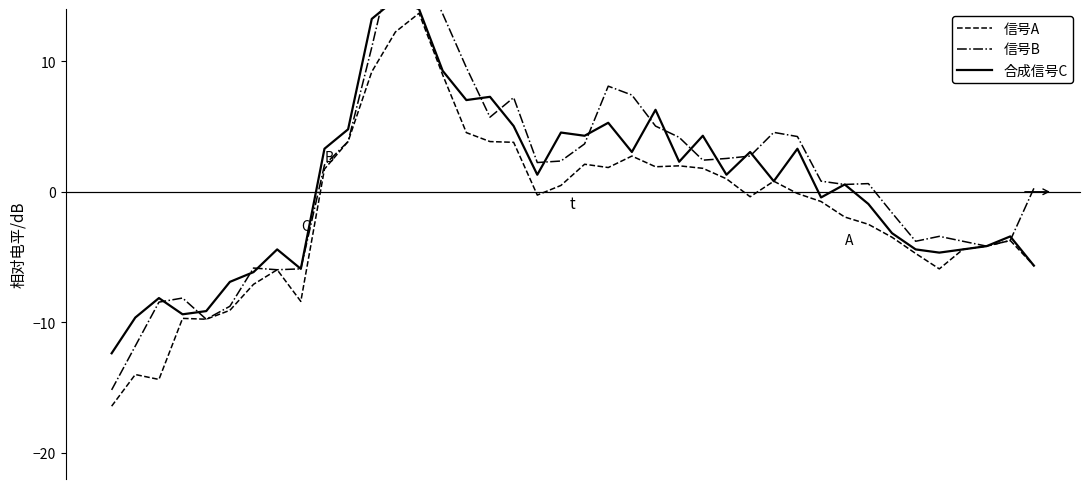

Which series changed the most between 30 and 31?

信号A